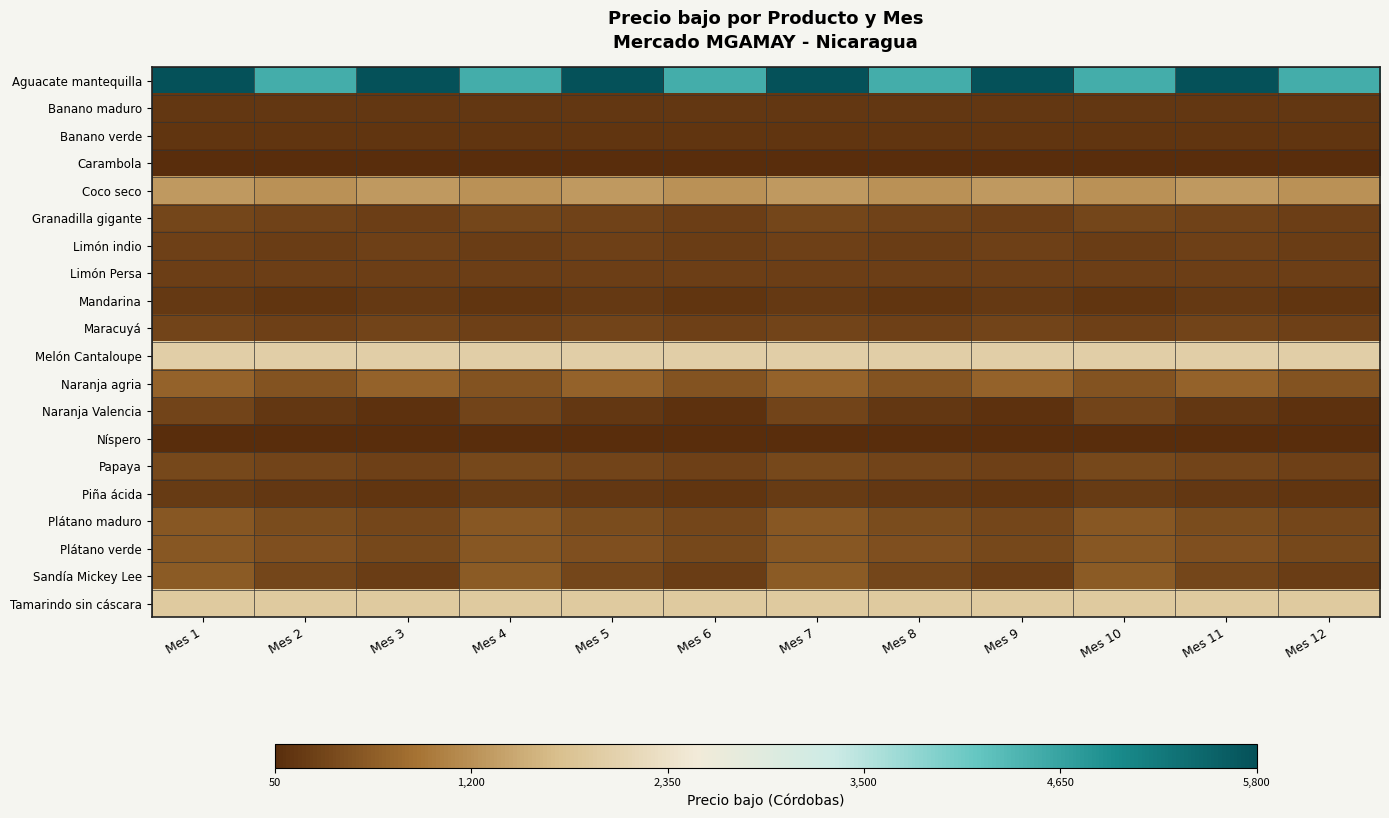

Which series has the largest total across all categories?

Aguacate mantequilla